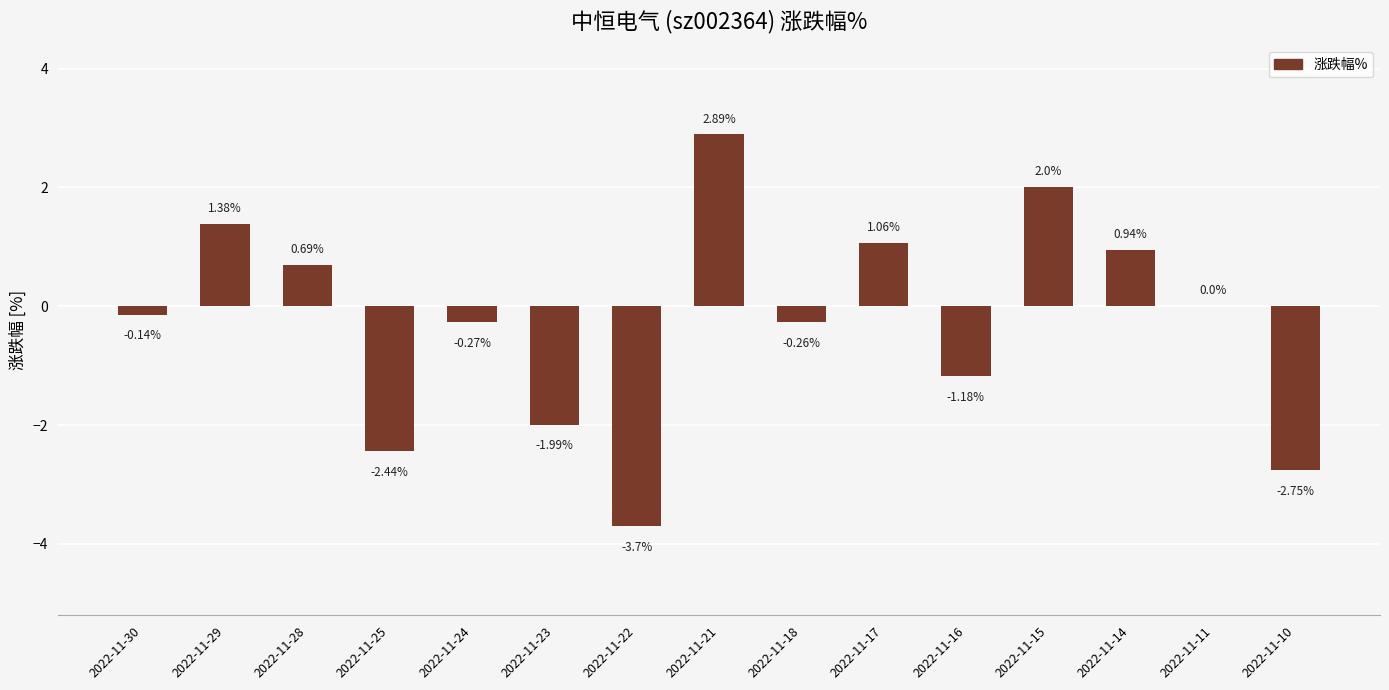

What is the change in value from 2022-11-17 to 2022-11-16?

-2.2